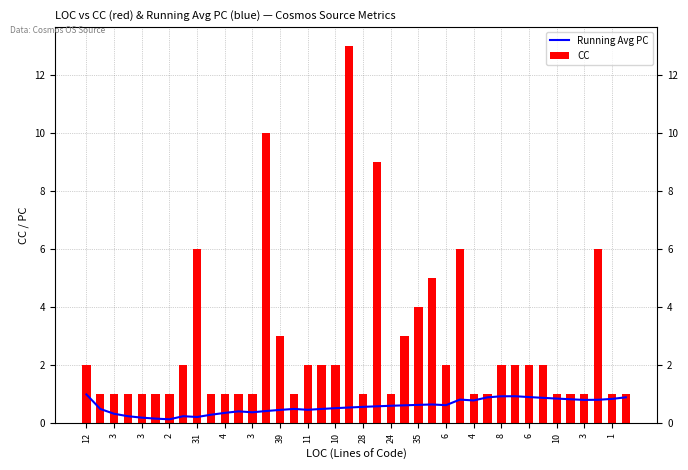

Reading left to right, list all the values displayed in this chart.

Running Avg PC: 1.0	0.5	0.3	0.2	0.2	0.2	0.1	0.2	0.2	0.3	0.4	0.4	0.4	0.4	0.5	0.5	0.5	0.5	0.5	0.6	0.6	0.6	0.6	0.6	0.6	0.7	0.6	0.8	0.8	0.9	0.9	0.9	0.9	0.9	0.9	0.8	0.8	0.8	0.8	0.9
CC: 2.0	1.0	1.0	1.0	1.0	1.0	1.0	2.0	6.0	1.0	1.0	1.0	1.0	10.0	3.0	1.0	2.0	2.0	2.0	13.0	1.0	9.0	1.0	3.0	4.0	5.0	2.0	6.0	1.0	1.0	2.0	2.0	2.0	2.0	1.0	1.0	1.0	6.0	1.0	1.0